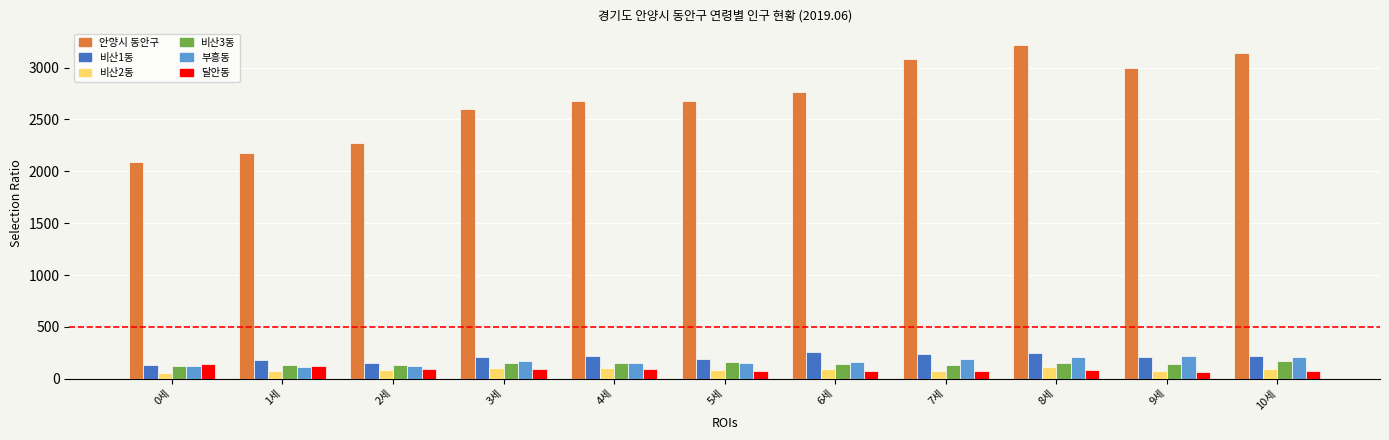

What is the average value of the 비산2동 series?

88